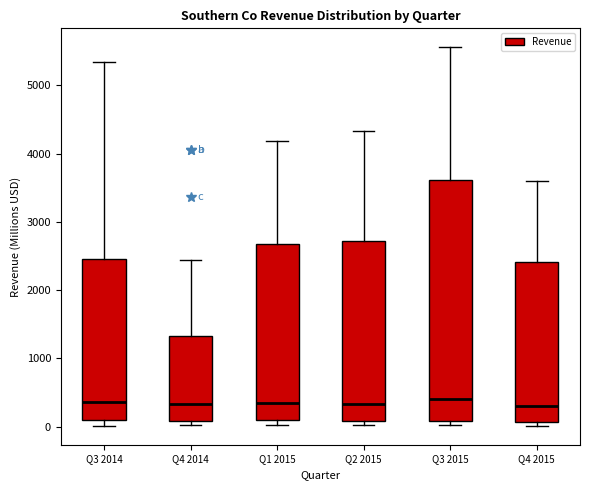

Reading left to right, transcribe this box plot: for each box, give where its median line is, the range the box spans, and where its two whiskers end, as read against the y-axis. The values are not printed on the chart, so give them approximately, as read against the axis.

Q3 2014: median 400, box 100 to 2500, whiskers 0 to 5300
Q4 2014: median 300, box 100 to 1300, whiskers 0 to 2400
Q1 2015: median 300, box 100 to 2700, whiskers 0 to 4200
Q2 2015: median 300, box 100 to 2700, whiskers 0 to 4300
Q3 2015: median 400, box 100 to 3600, whiskers 0 to 5600
Q4 2015: median 300, box 100 to 2400, whiskers 0 to 3600